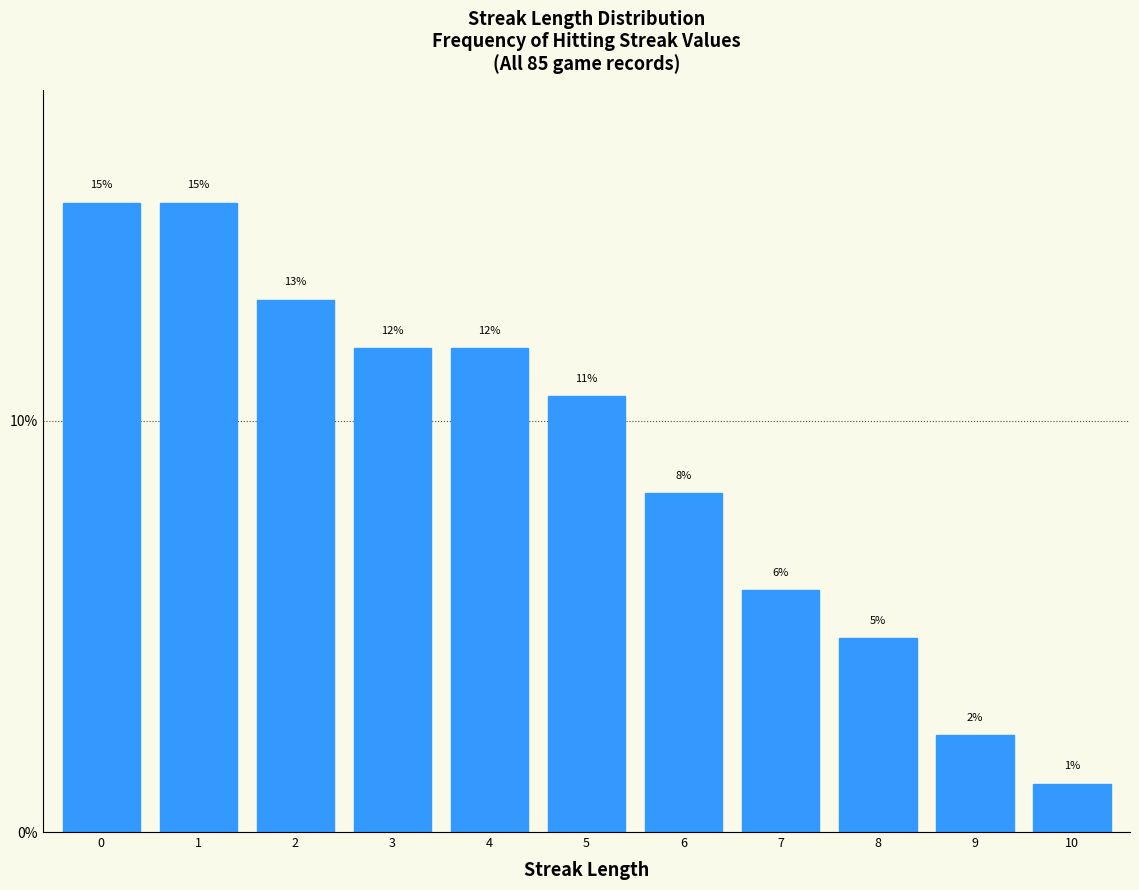

Does the chart contain any negative values?

No